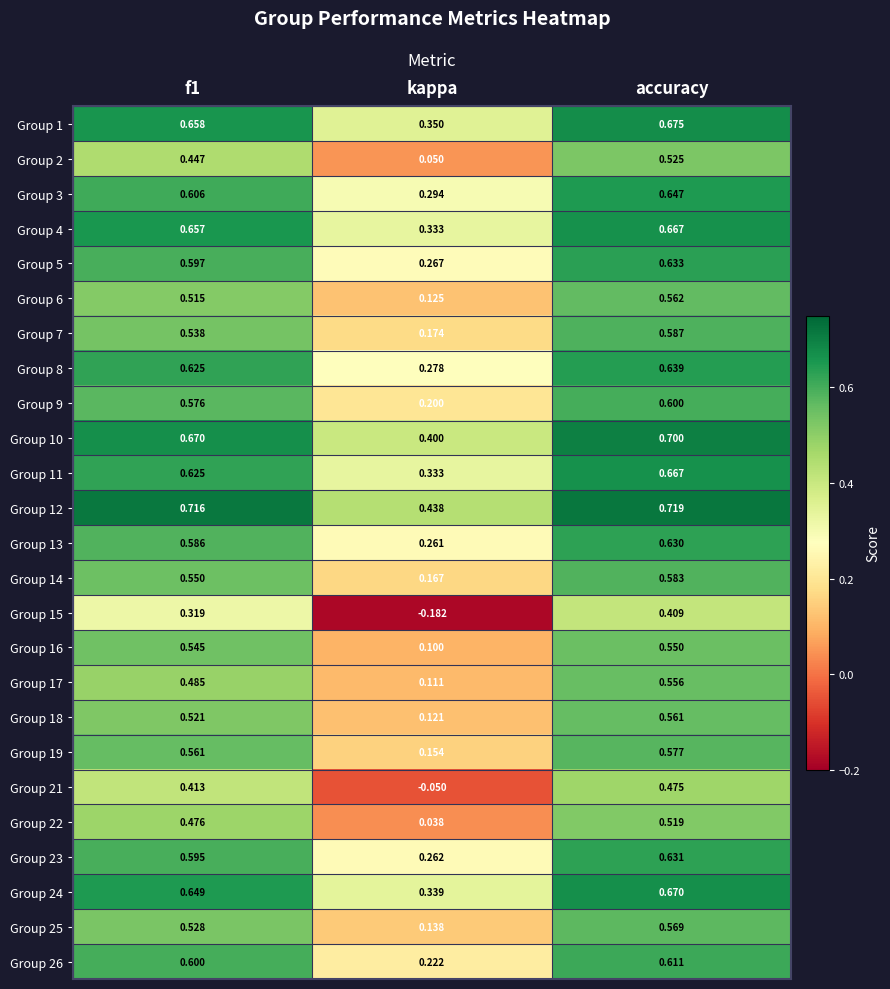

Which category has the highest value in the Group 14 series?

accuracy